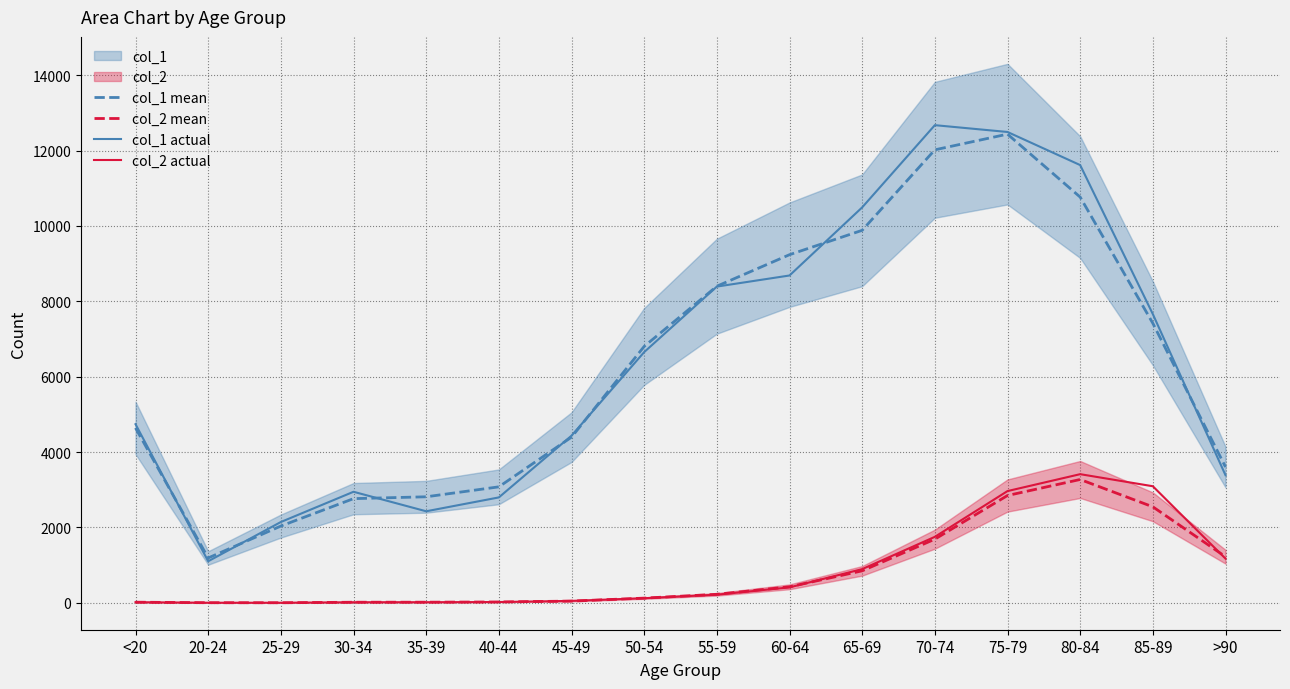

In col_2 mean, how many points are lower than both neighbors (excluding endpoints)?

1